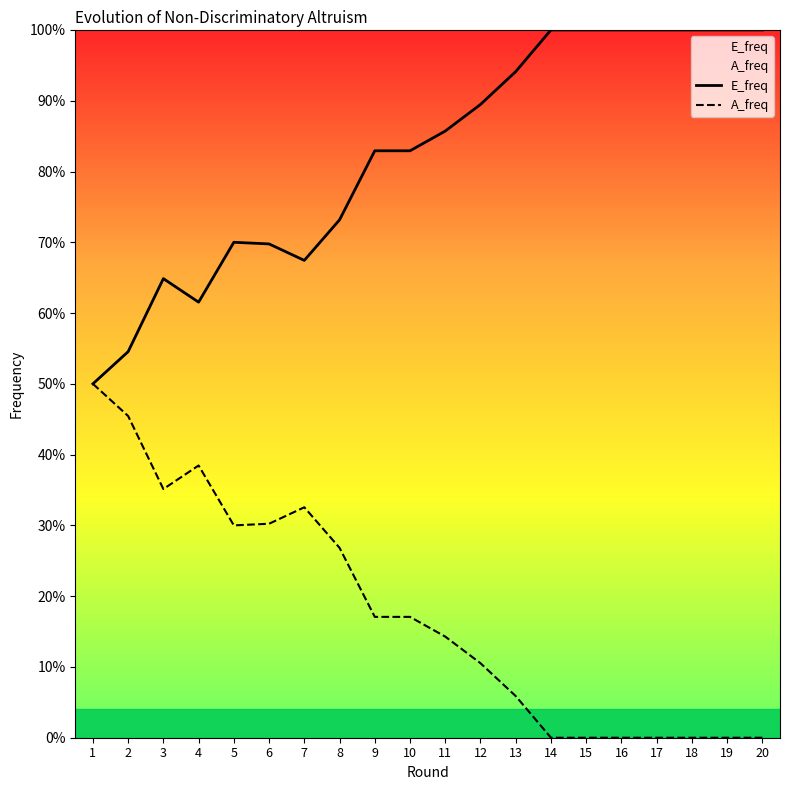

What are all the series names shown in the legend?

E_freq, A_freq